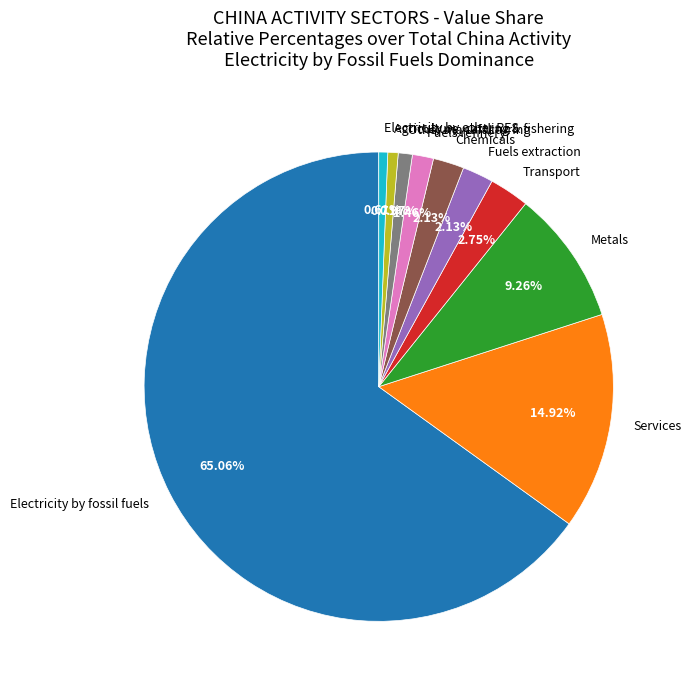

Count the number of slices in the pie.

10